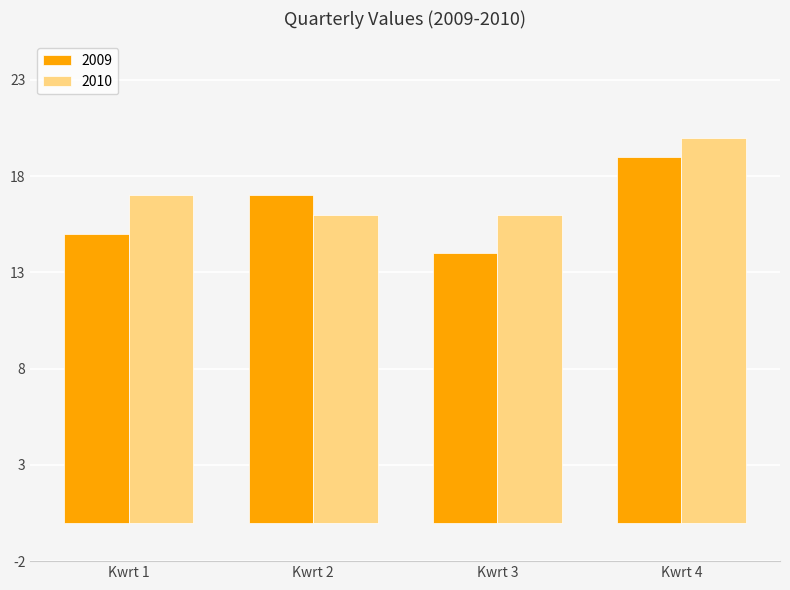

What is the sum of the 2009 values at Kwrt 1 and Kwrt 3?

29